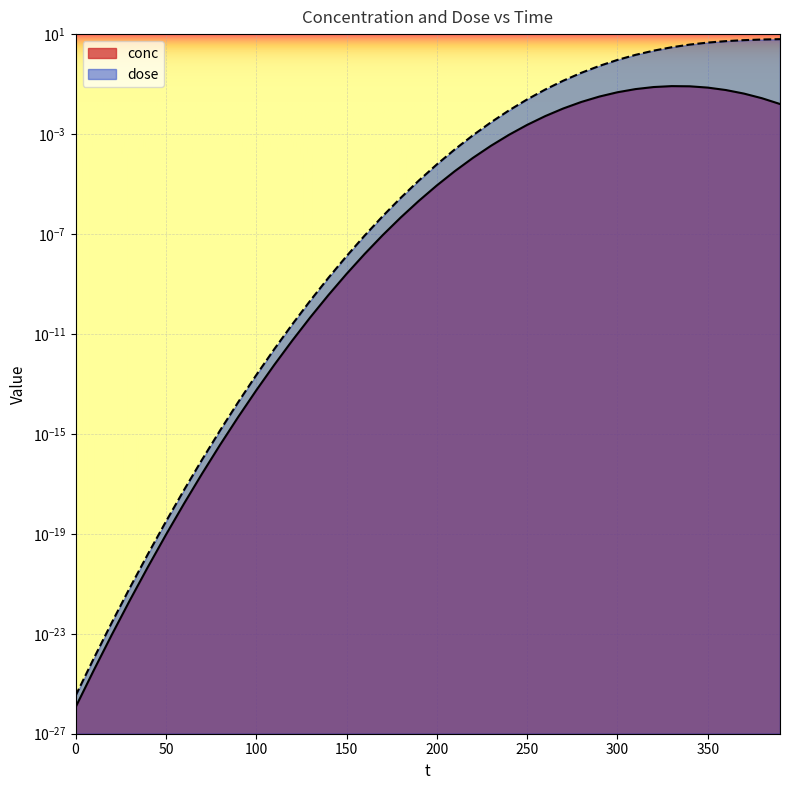

Which has a higher value, 260 or 330?

330